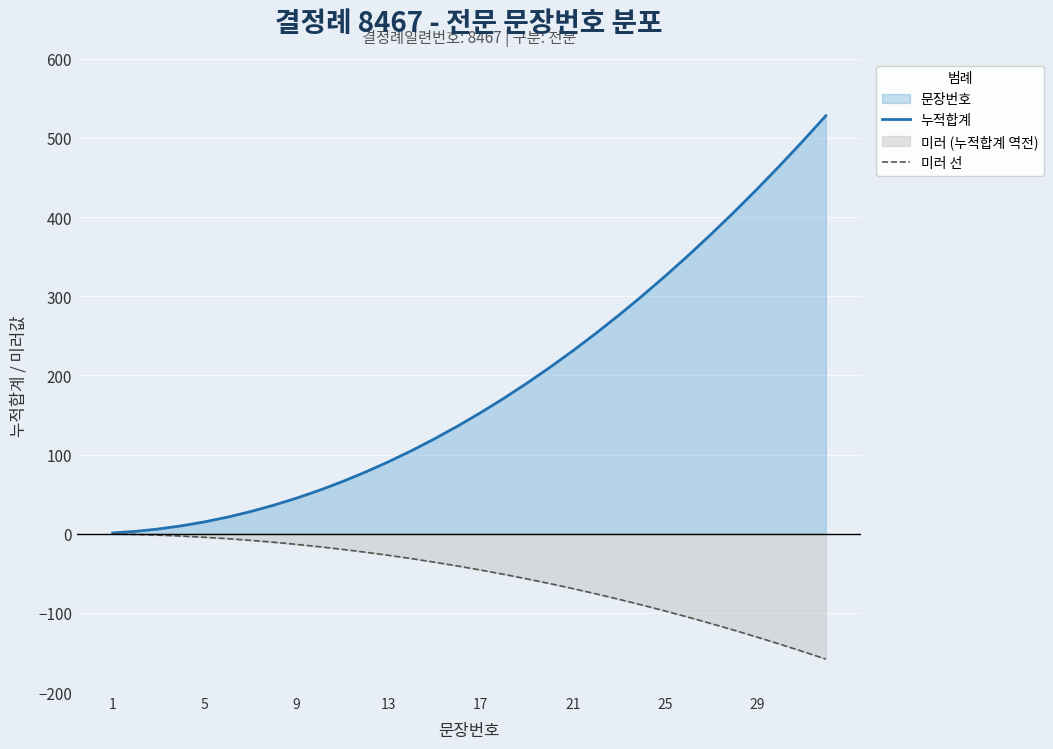

Count the number of data series in this chart.

2